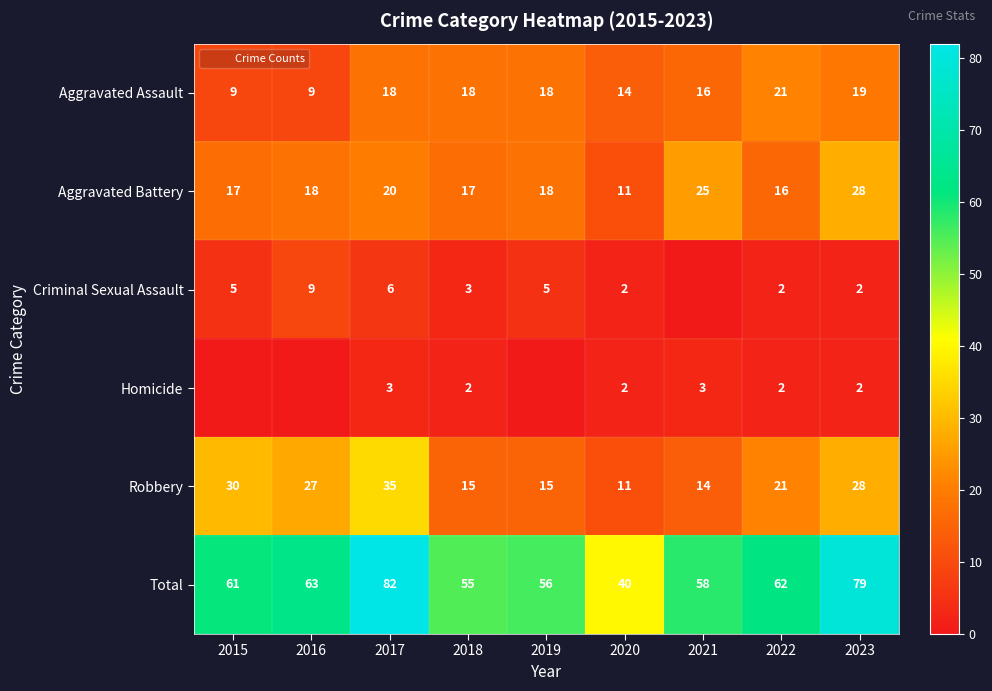

What is the sum of the Aggravated Assault values at 2021 and 2016?

25